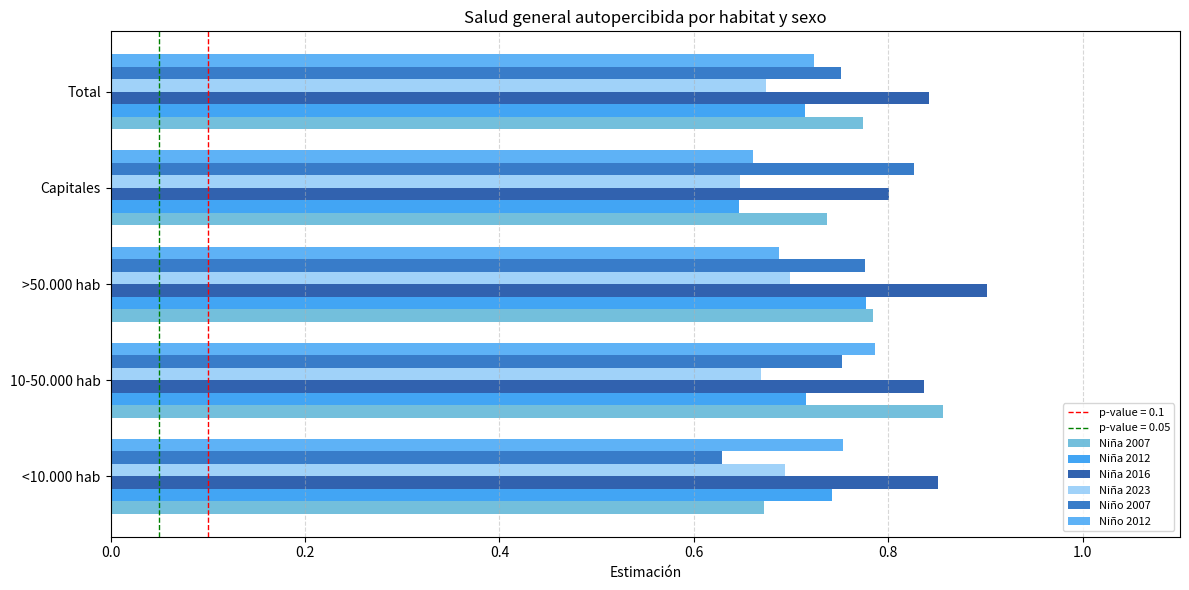

At which label is Niña 2023 closest to 0?

Capitales